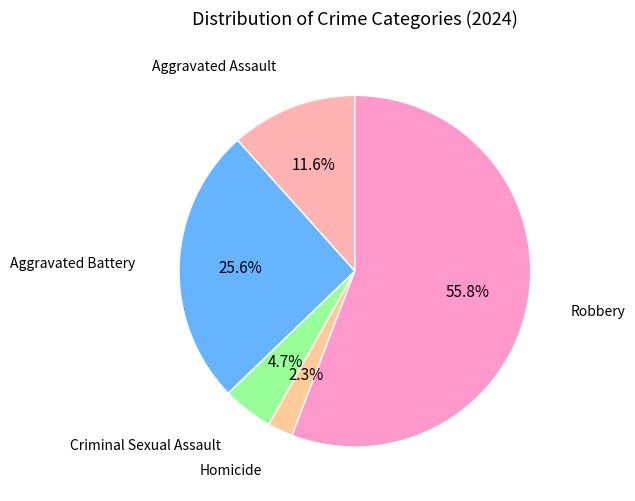

How many slices are in this pie chart?

5